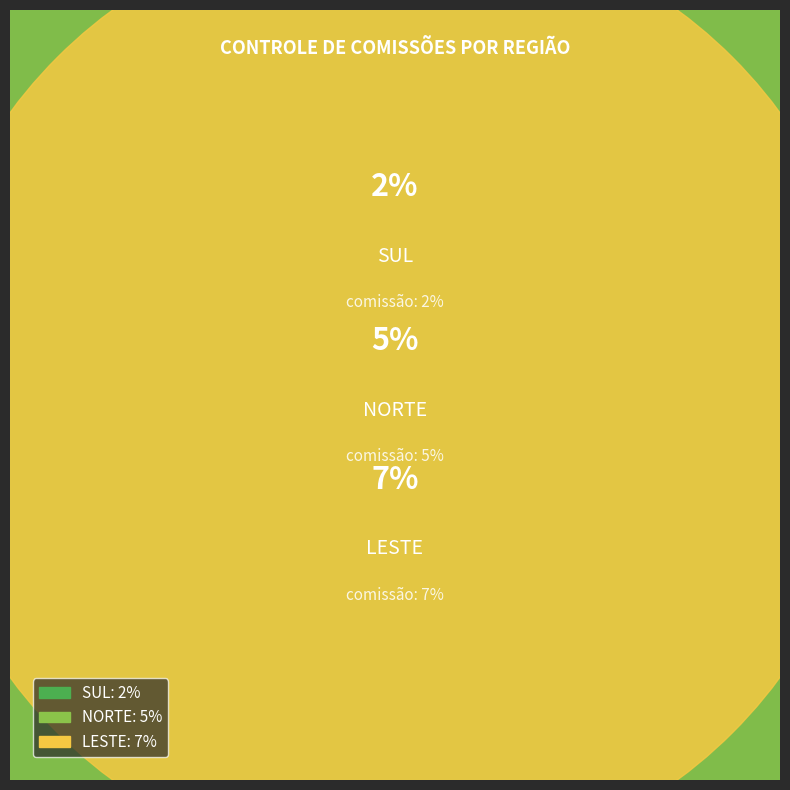

Count the number of slices in the pie.

3